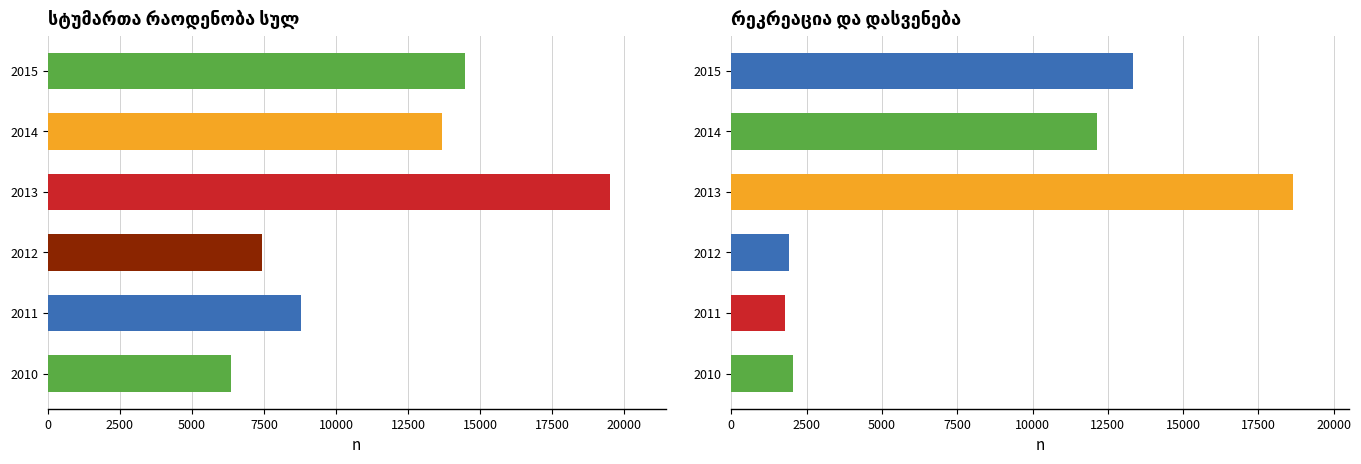

True or false: რეკრეაცია და დასვენება has a value of 1776 at 2011.

True